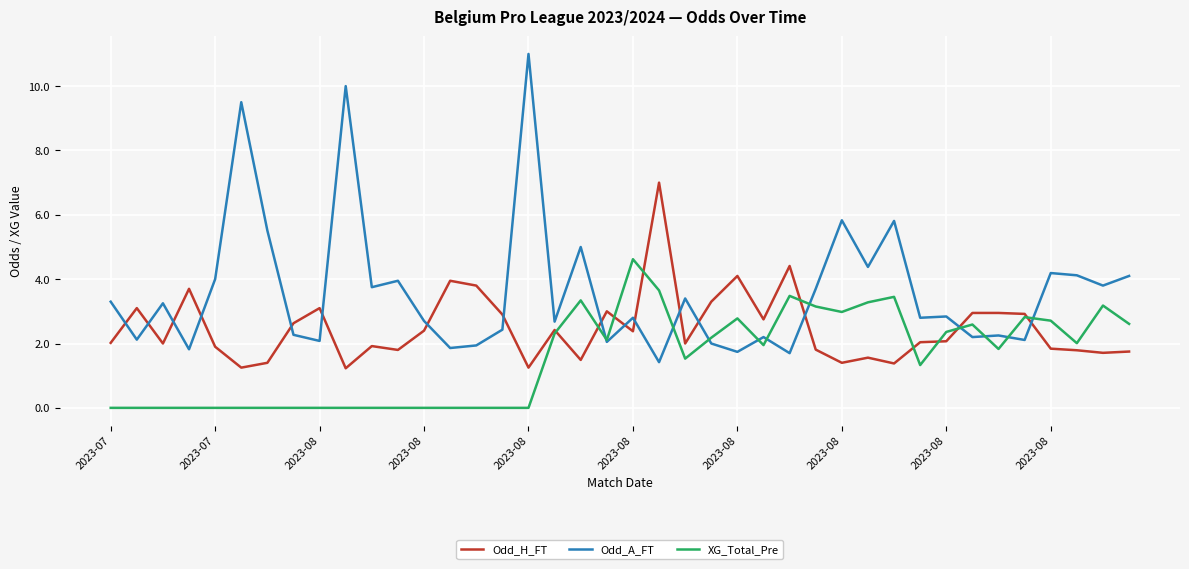

Which series has the largest total across all categories?

Odd_A_FT